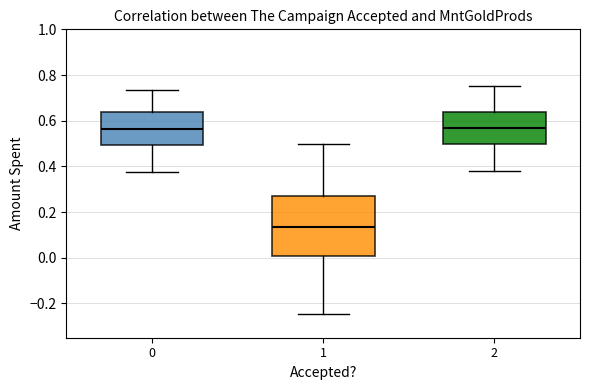

Where does the upper whisker of the box at x = 2 end on the y-axis? The values are not printed on the chart, so give them approximately, as read against the axis.

0.76